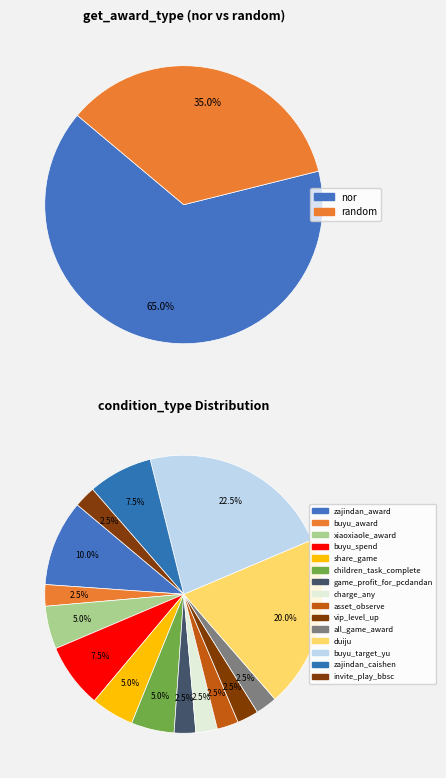

How many slices are in this pie chart?

15